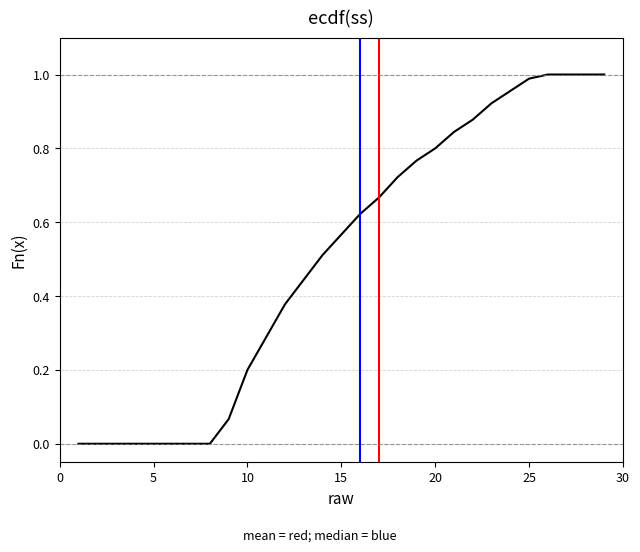

Is this an area chart (filled region under the line)?

No